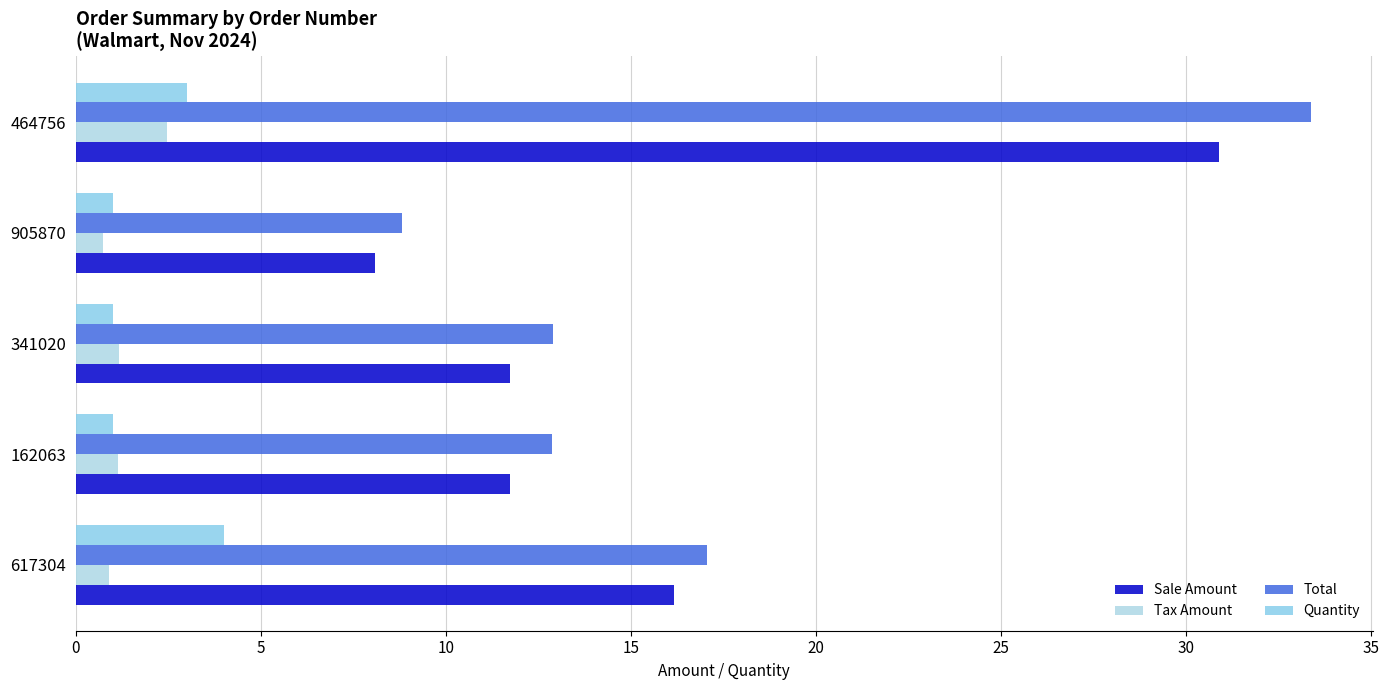

What is the value of the Total bar at the 5th from the left?

33.4